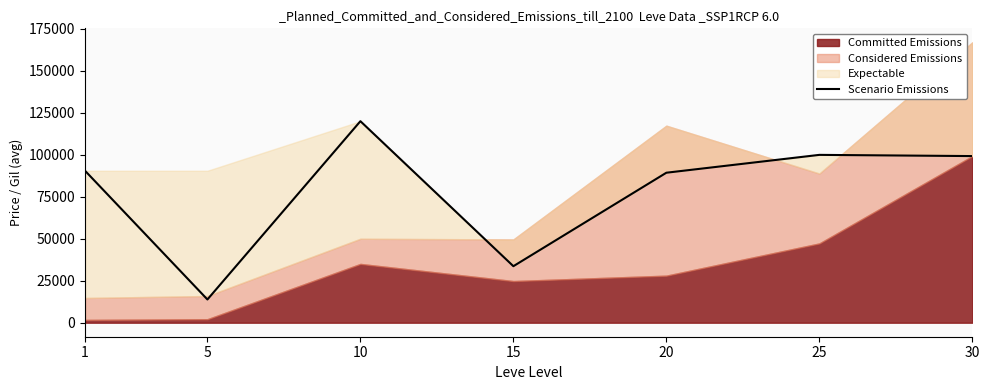

How many lines are shown in the chart?

1